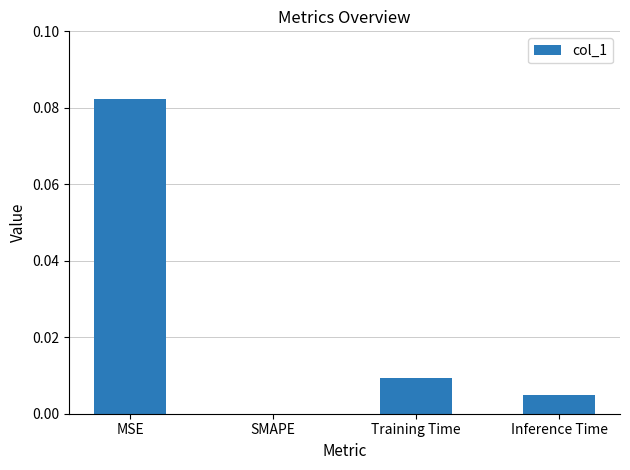

Between Training Time and Inference Time, which is larger?

Training Time